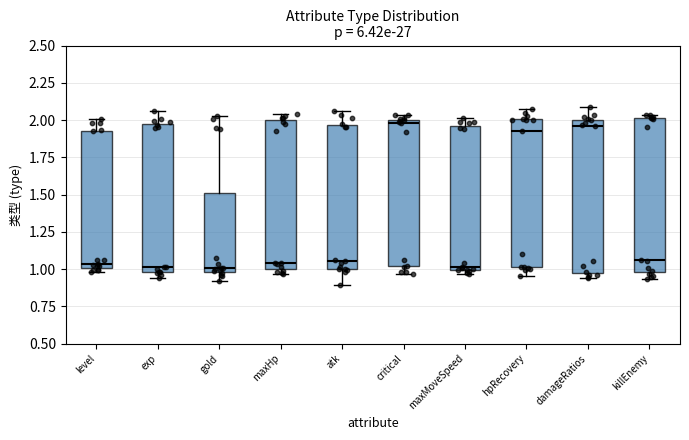

Reading left to right, transcribe this box plot: for each box, give where its median line is, the range the box spans, and where its two whiskers end, as read against the y-axis. The values are not printed on the chart, so give them approximately, as read against the axis.

level: median 1.05, box 1.00 to 1.95, whiskers 1.00 (just below the box's lower edge) to 2.00
exp: median 1.00 (just above the box's lower edge), box 1.00 to 2.00, whiskers 0.95 to 2.05
gold: median 1.00 (just above the box's lower edge), box 1.00 to 1.50, whiskers 0.90 to 2.05
maxHp: median 1.05, box 1.00 to 2.00, whiskers 0.95 to 2.05
atk: median 1.05, box 1.00 to 1.95, whiskers 0.90 to 2.05
critical: median 2.00 (just below the box's upper edge), box 1.00 to 2.00, whiskers 0.95 to 2.05
maxMoveSpeed: median 1.00 (just above the box's lower edge), box 1.00 to 1.95, whiskers 0.95 to 2.00
hpRecovery: median 1.90, box 1.00 to 2.00, whiskers 0.95 to 2.10
damageRatios: median 1.95, box 0.95 to 2.00, whiskers 0.95 (just below the box's lower edge) to 2.10
killEnemy: median 1.05, box 1.00 to 2.00, whiskers 0.95 to 2.05